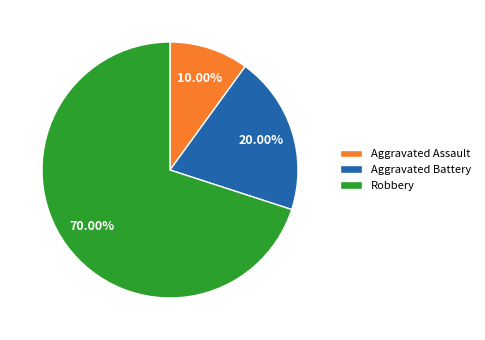

To the nearest percent, what portion does Robbery represent?

70%